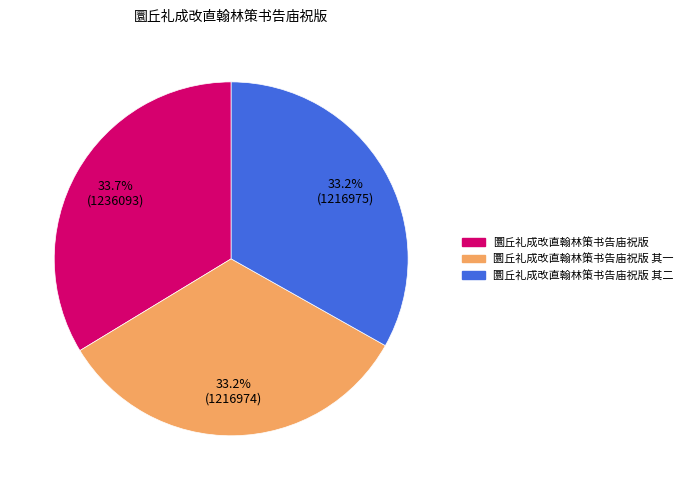

Is there a majority slice in this chart?

No